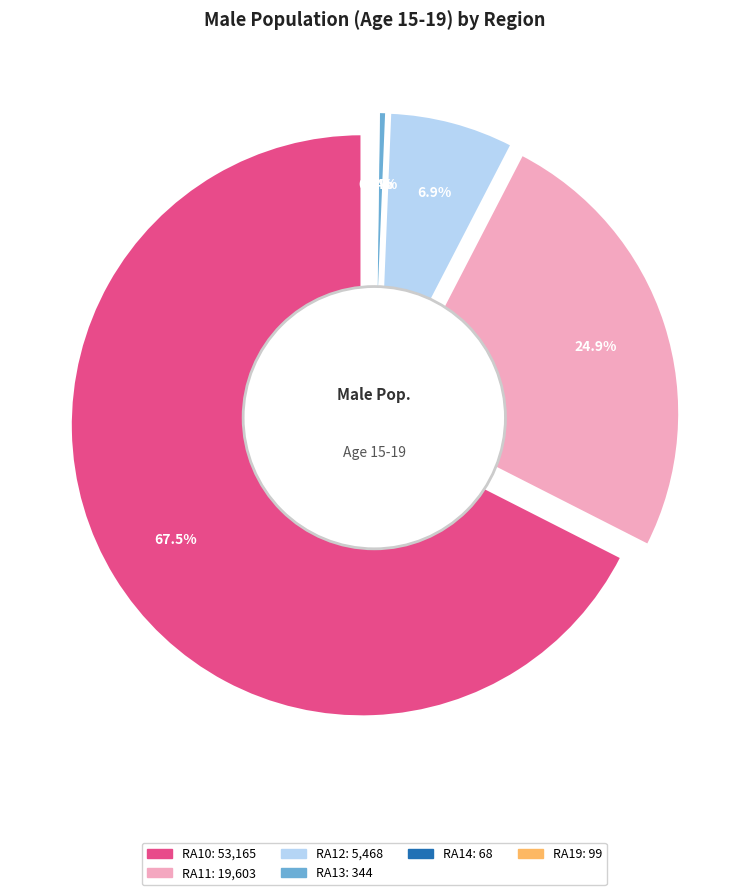

How much of the chart is everything except RA11?

75.1%